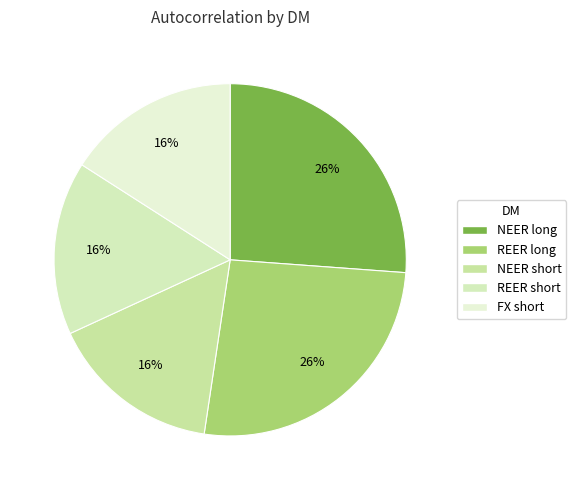

How many segments does this pie chart have?

5